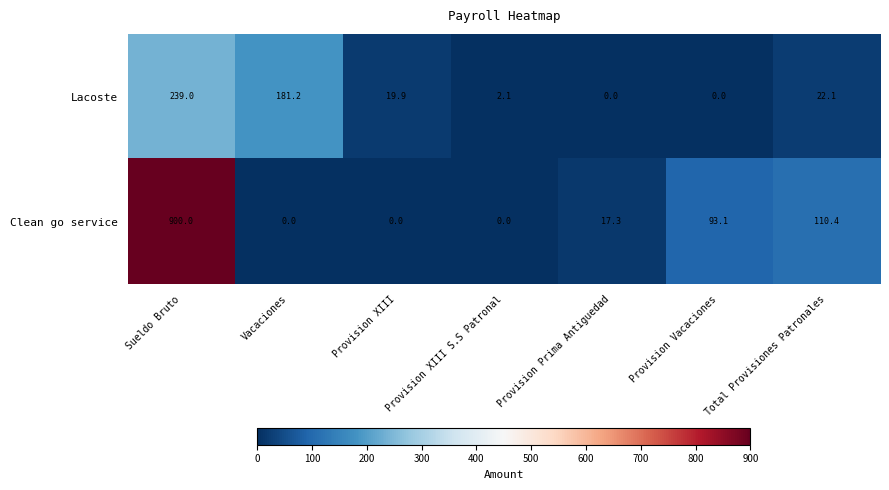

How many data points in Clean go service are less than 17?

3